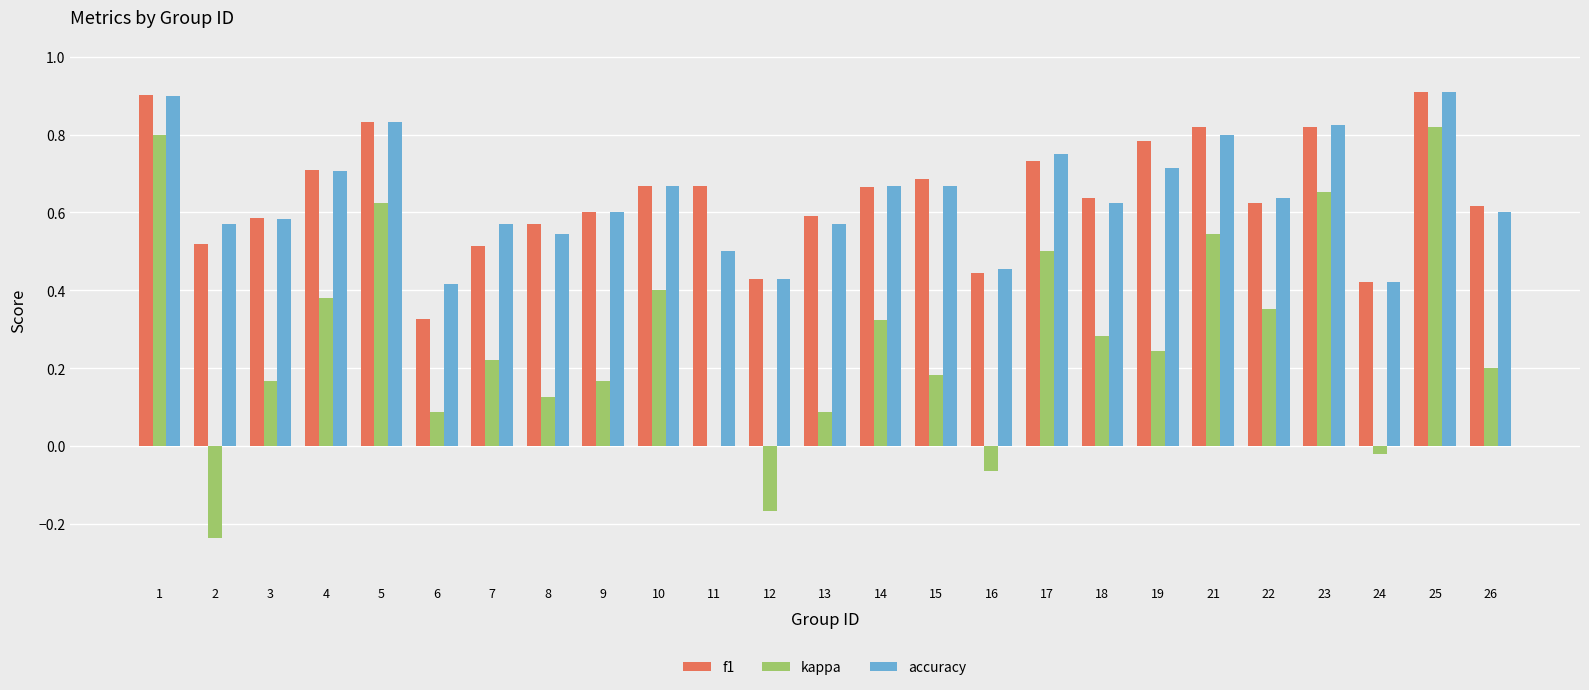

Between 11 and 25, which series saw the biggest shift?

kappa